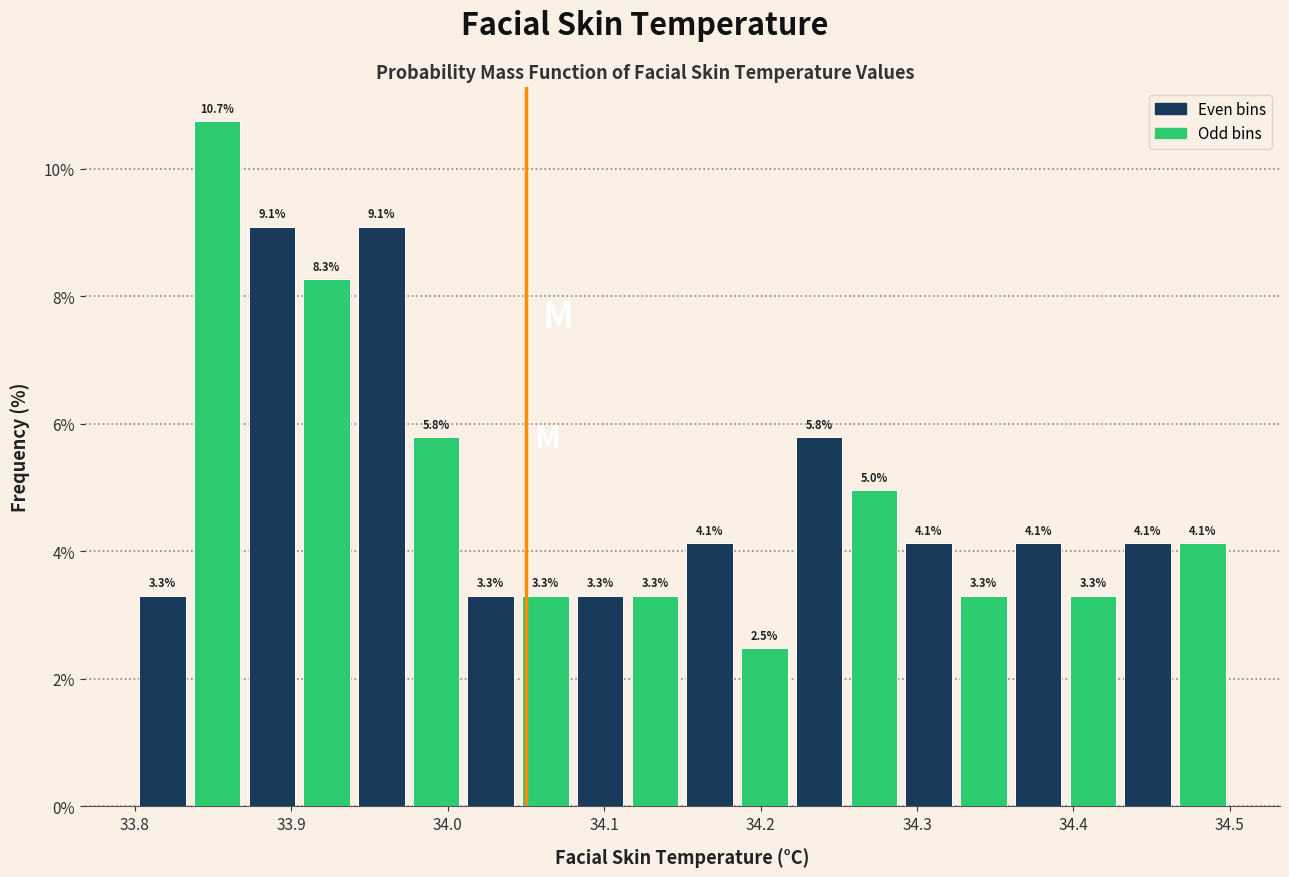

Read against the x-axis, roughly where is the centre of the tallest bar?

33.85